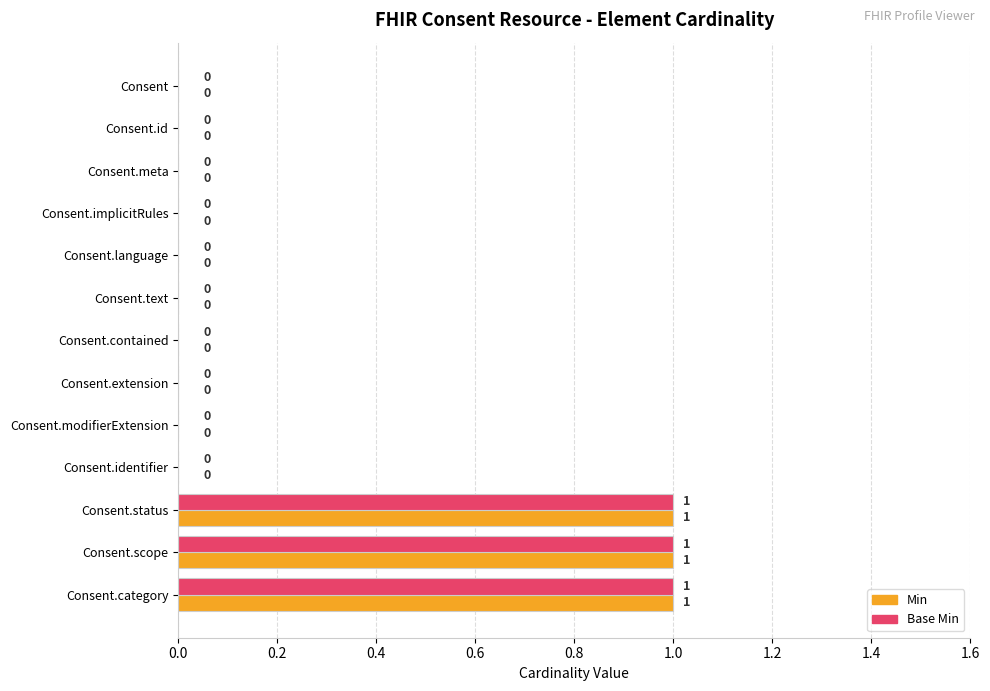

How many Min values are between 0 and 1?

13